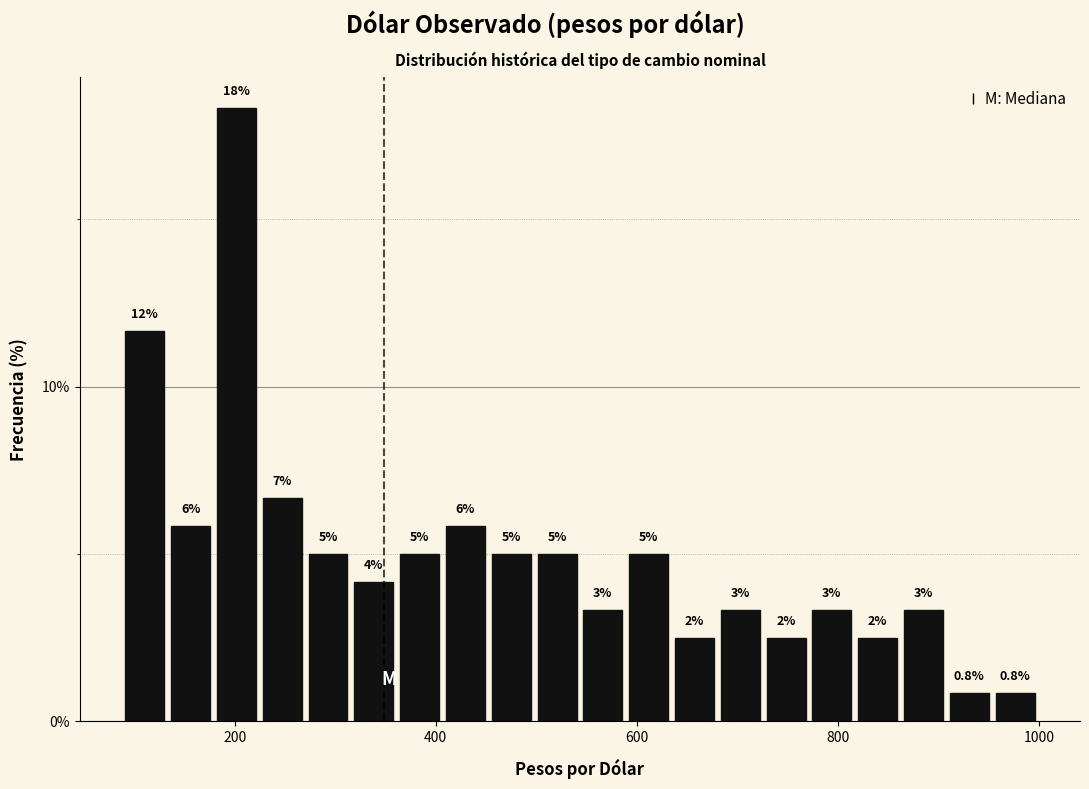

Around what value on the x-axis is the tallest bar? Give the approximate position of its centre, as read against the axis.

200